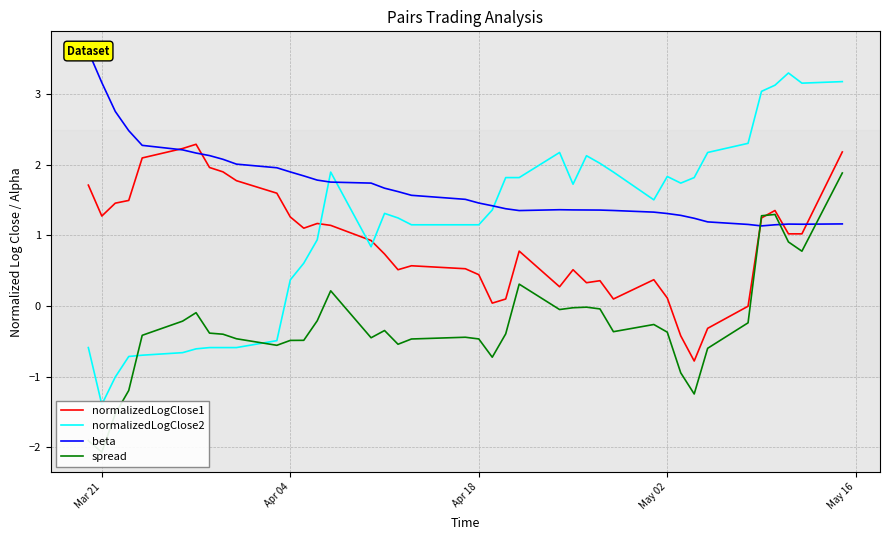

What is the greatest value displayed?

3.6